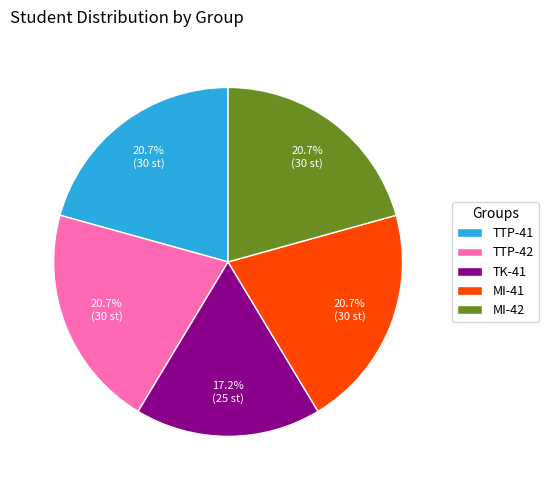

Does MI-42 represent more than half of the total?

No